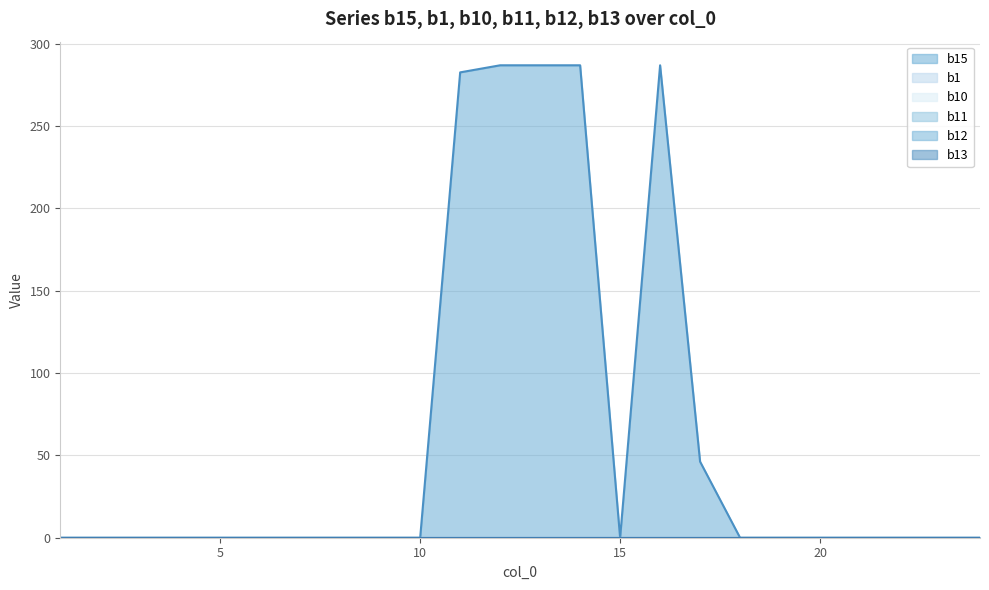

True or false: b13 and b15 intersect in this chart.

False